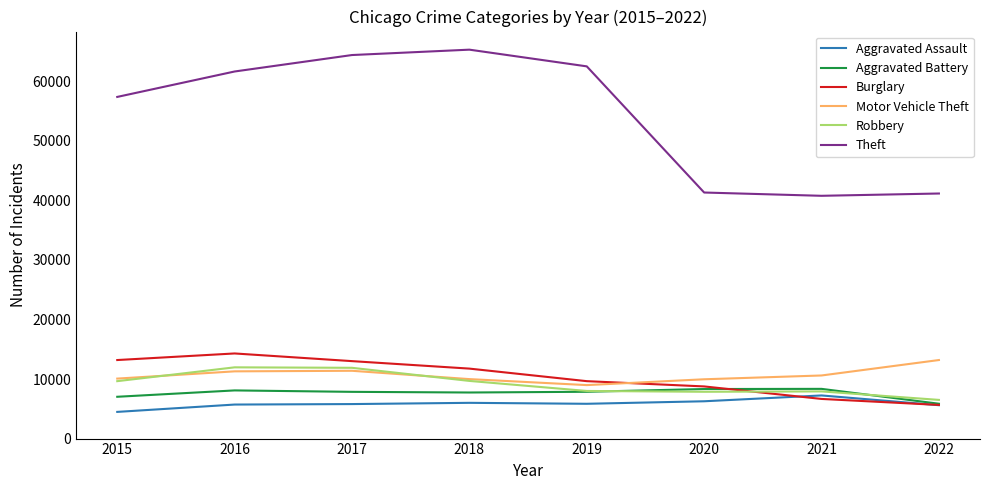

Is the value of Theft at 2018 greater than the value of Robbery at 2016?

Yes